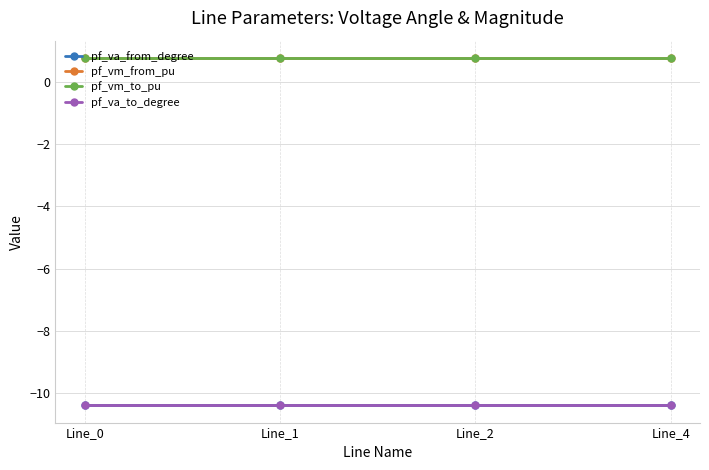

Does the chart have visible grid lines?

Yes